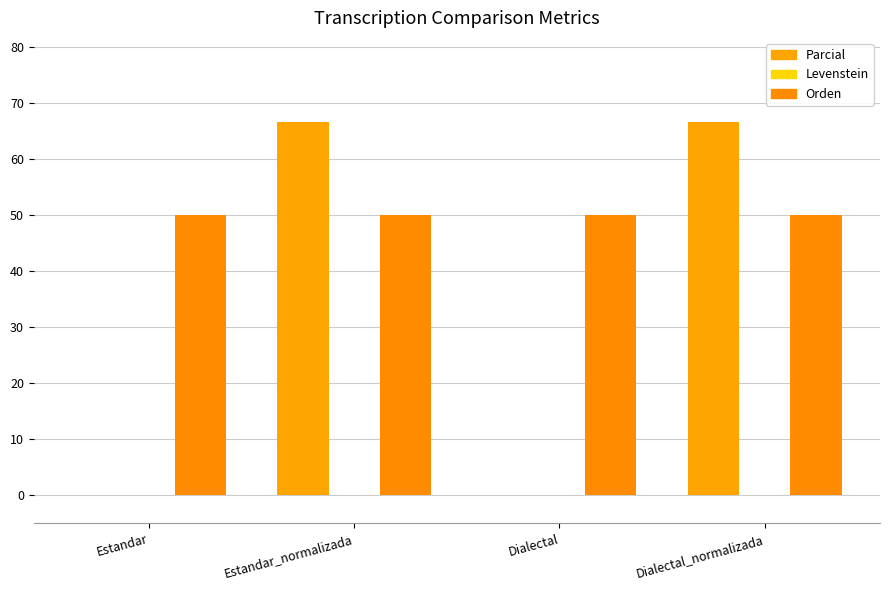

How many categories are shown in the chart?

4